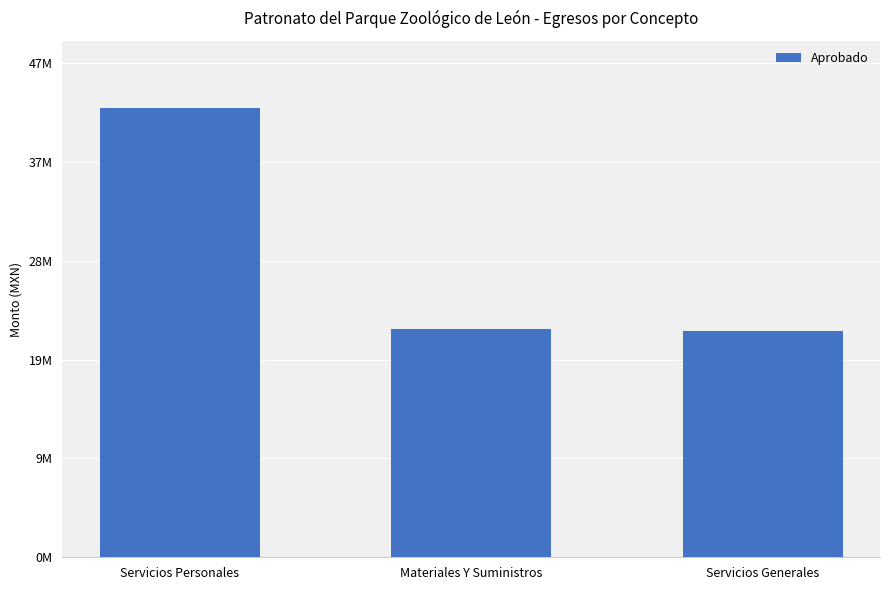

The value at Servicios Generales is 21358729.0. True or false?

True